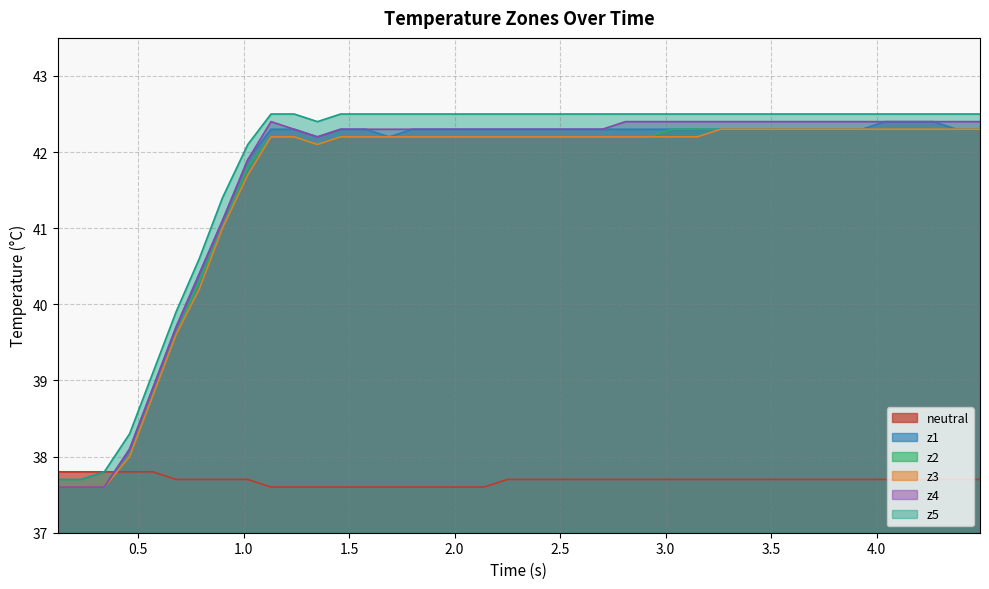

What is the smallest value displayed?

37.6